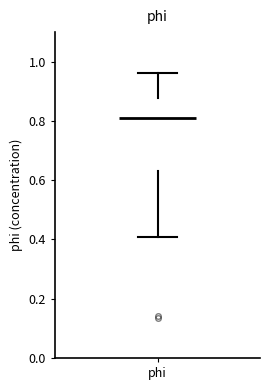

Where is the upper edge of the box for phi on the y-axis? The values are not printed on the chart, so give them approximately, as read against the axis.

0.88